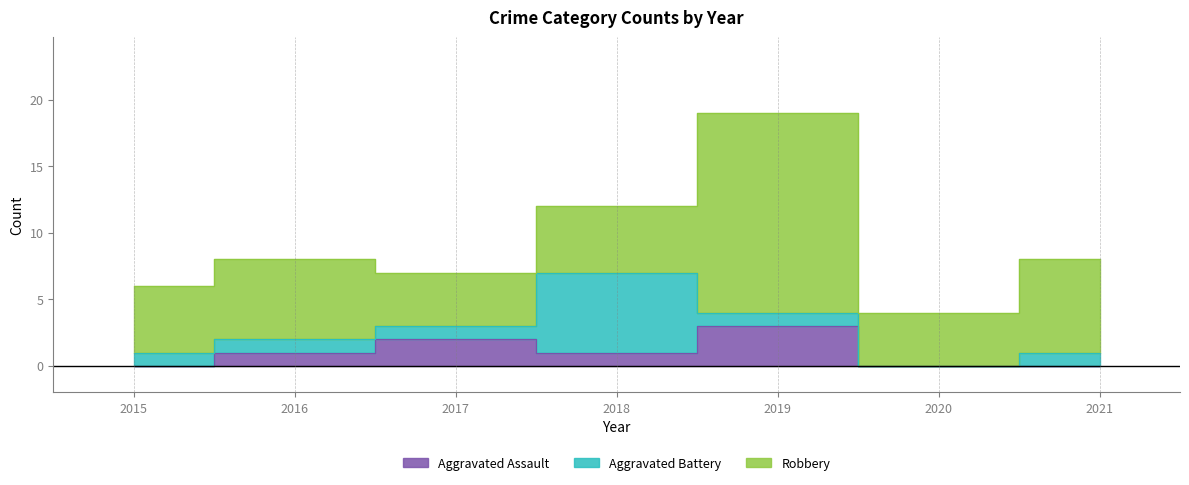

Which category has the lowest value across all series?

2015